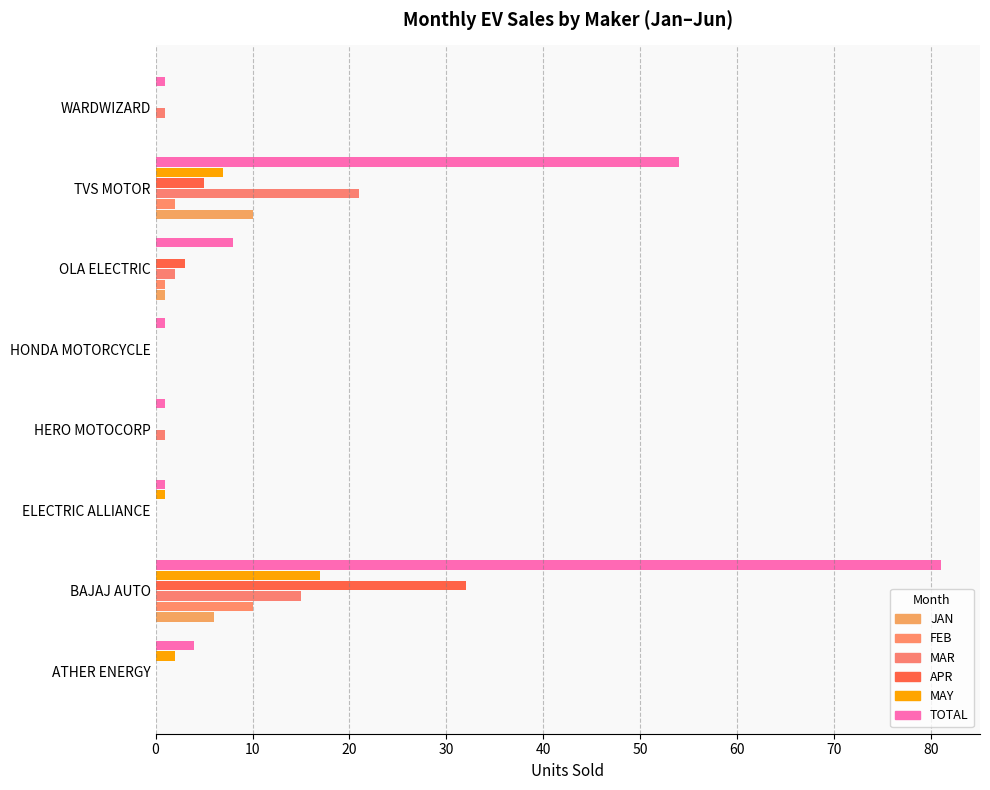

At which category does the chart reach its peak across all series?

BAJAJ AUTO